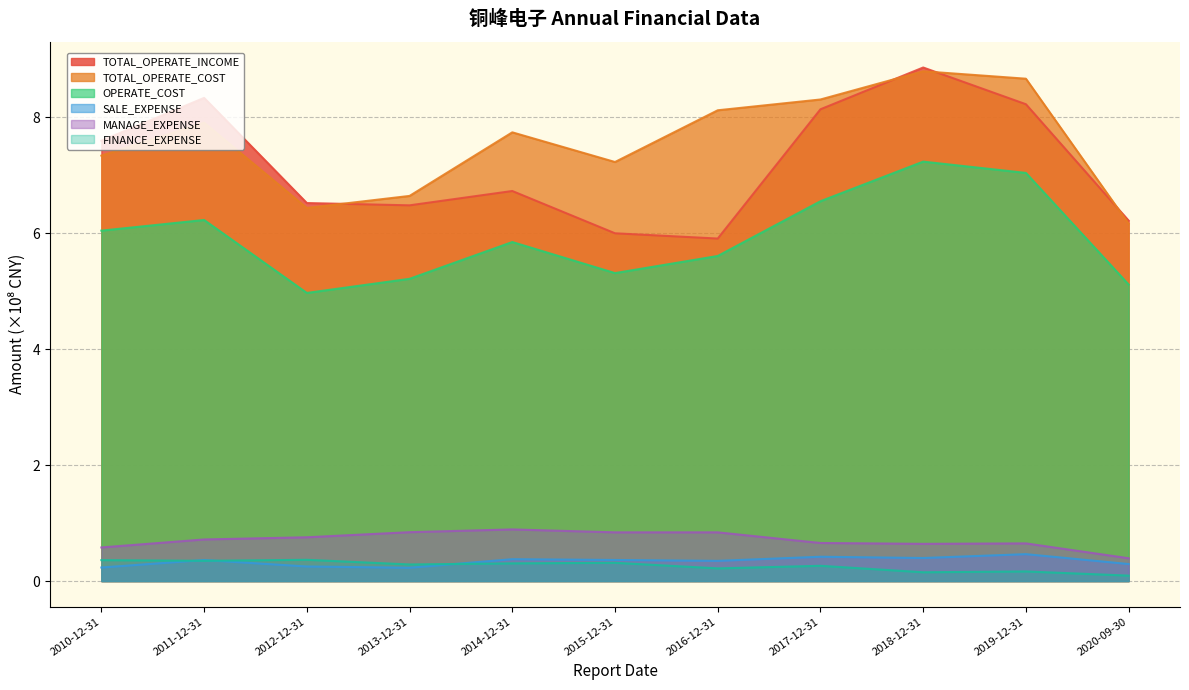

Between 2015-12-31 and 2019-12-31, which series saw the biggest shift?

TOTAL_OPERATE_INCOME